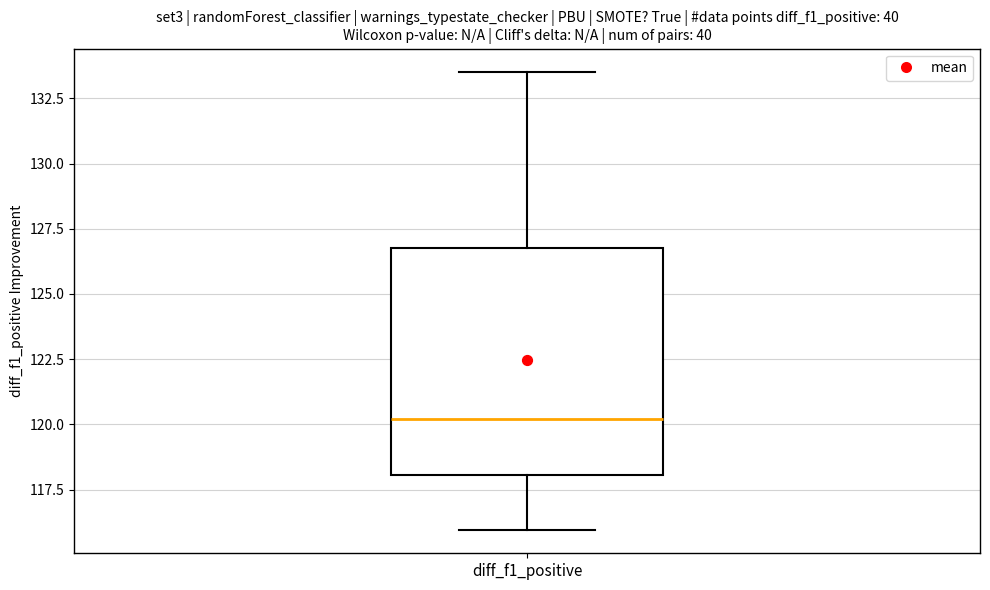

Where does the median line of the box for diff_f1_positive sit on the y-axis? The values are not printed on the chart, so give them approximately, as read against the axis.

120.0